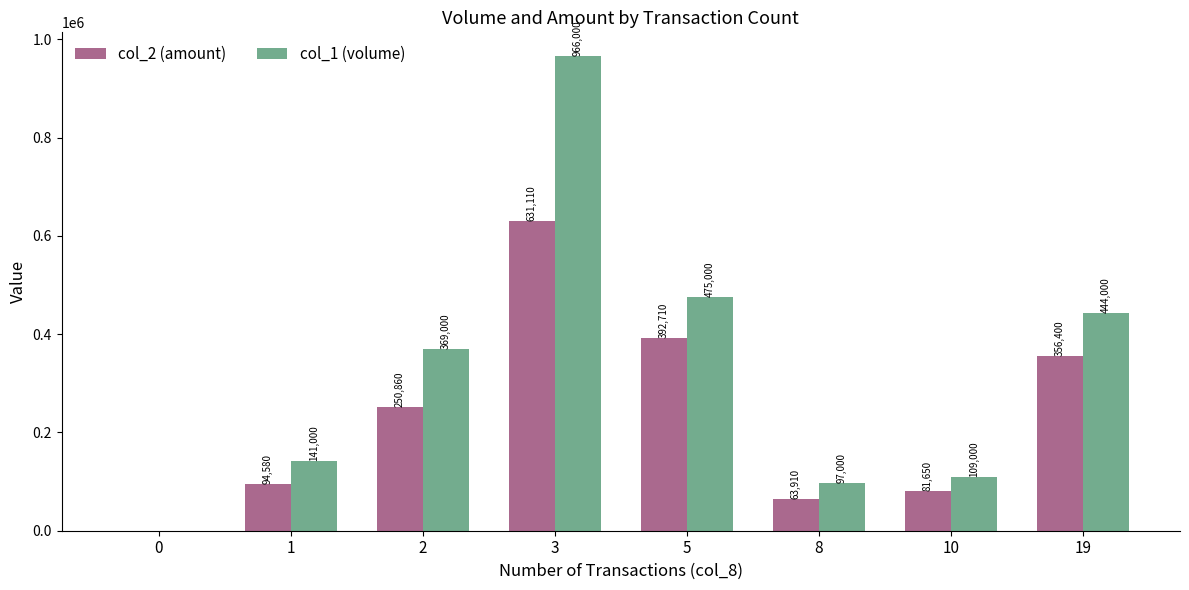

What is the total value across all series at 3?

1597110